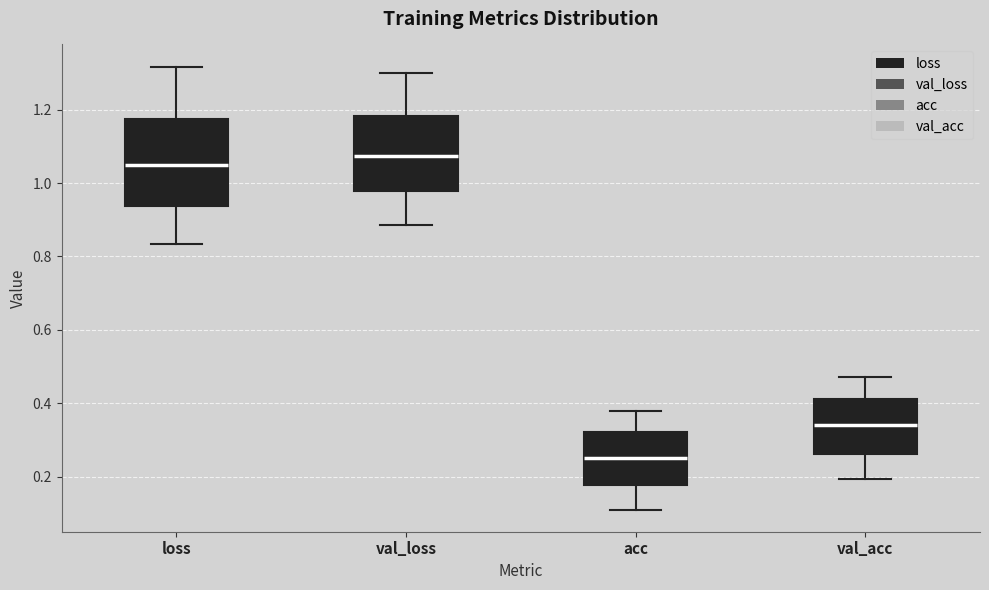

Reading left to right, transcribe this box plot: for each box, give where its median line is, the range the box spans, and where its two whiskers end, as read against the y-axis. The values are not printed on the chart, so give them approximately, as read against the axis.

loss: median 1.06, box 0.94 to 1.18, whiskers 0.84 to 1.32
val_loss: median 1.08, box 0.98 to 1.18, whiskers 0.88 to 1.30
acc: median 0.26, box 0.18 to 0.32, whiskers 0.12 to 0.38
val_acc: median 0.34, box 0.26 to 0.42, whiskers 0.20 to 0.48